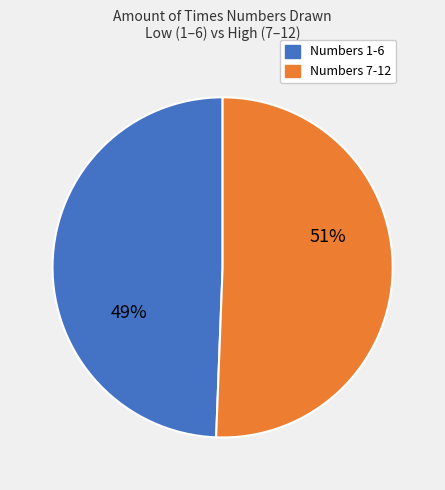

To the nearest percent, what is the combined percentage of Numbers 1-6 and Numbers 7-12?

100%